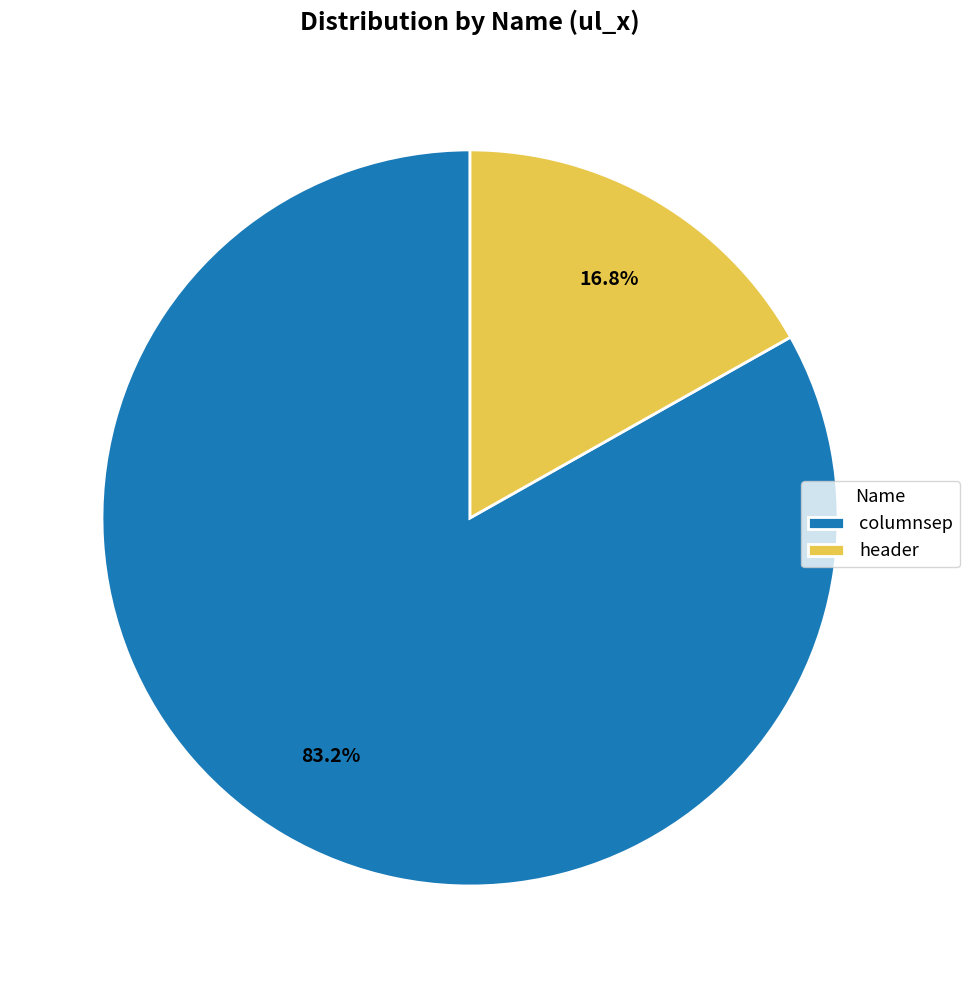

To the nearest percent, what is the difference between the largest and smallest slice percentages?

66%